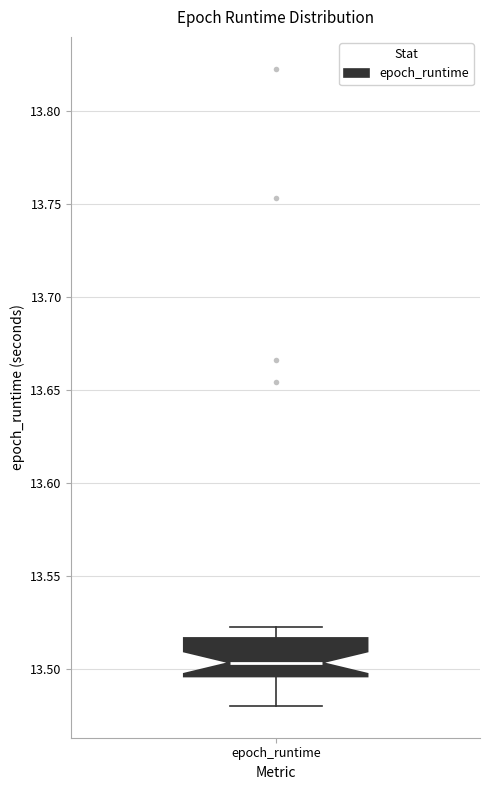

Transcribe this box plot: give where the median line is, the range the box spans, and where the two whiskers end, as read against the y-axis. The values are not printed on the chart, so give them approximately, as read against the axis.

median 13.505, box 13.495 to 13.515, whiskers 13.480 to 13.525